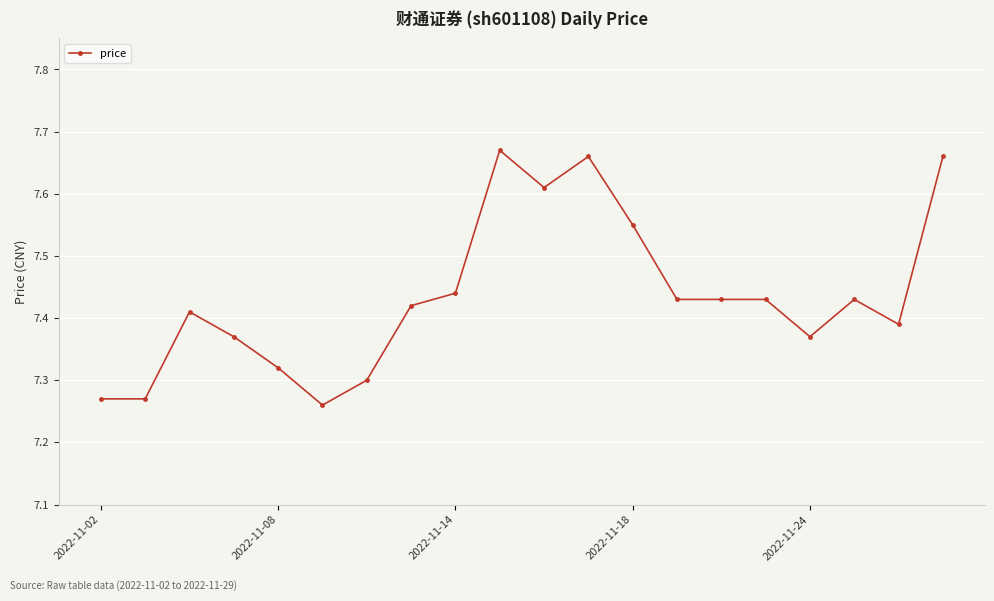

How many series are shown in this chart?

1